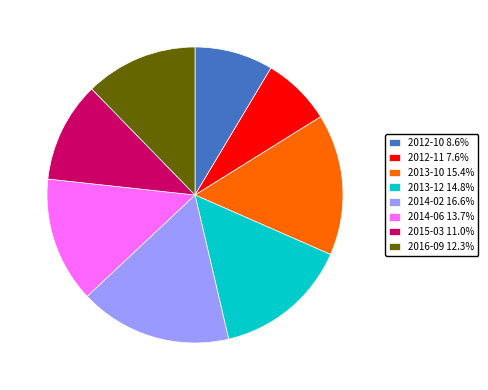

Which slice is the largest?

2014-02